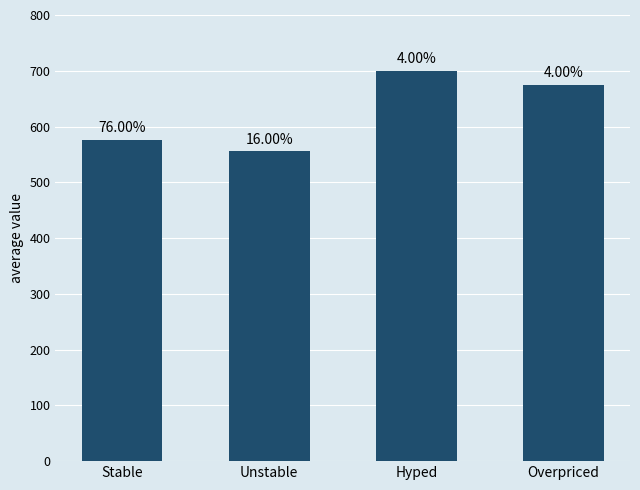

What is the sum of all values?

2507